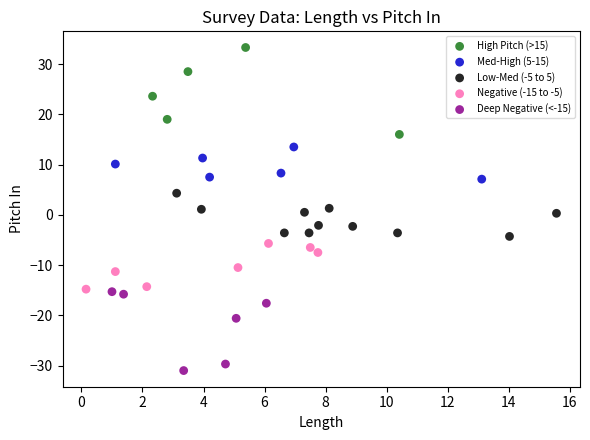

Which series reaches the maximum Y coordinate?

High Pitch (>15)